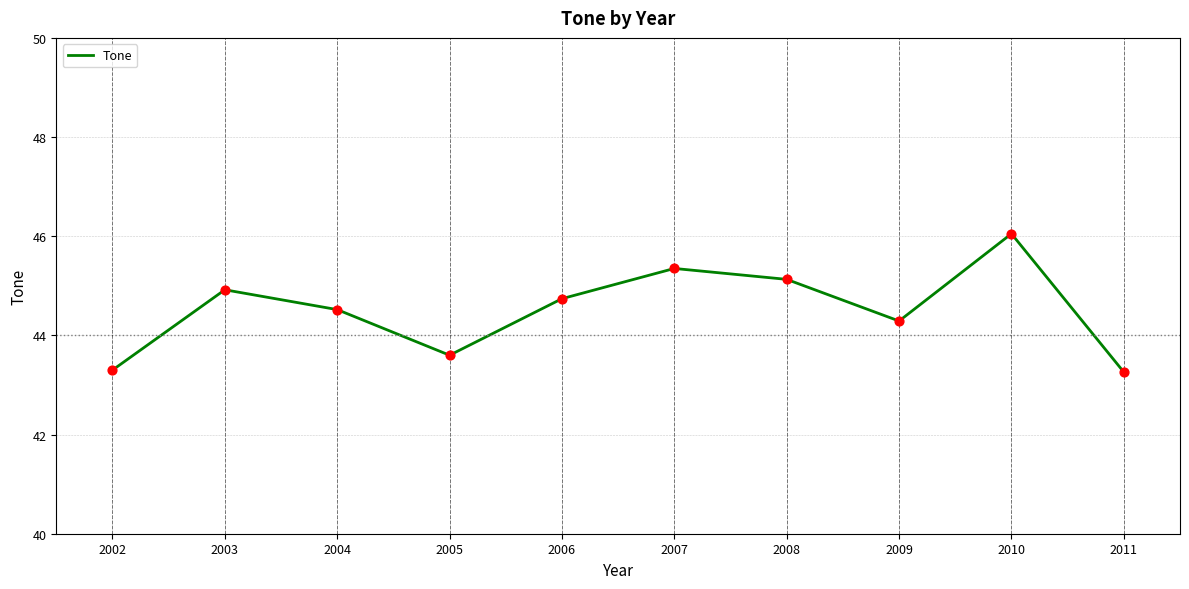

Which has a higher value, 2011 or 2006?

2006